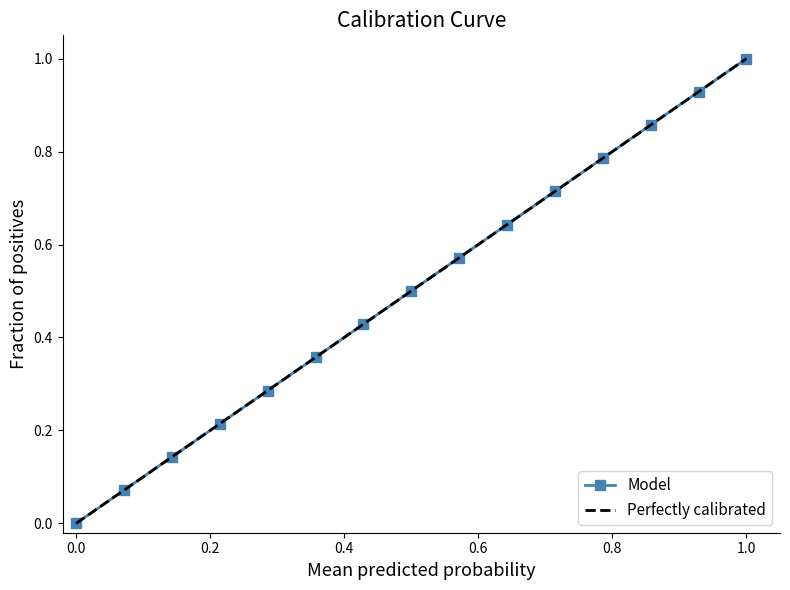

The value of Model at 1.0 is 0.4. True or false?

False